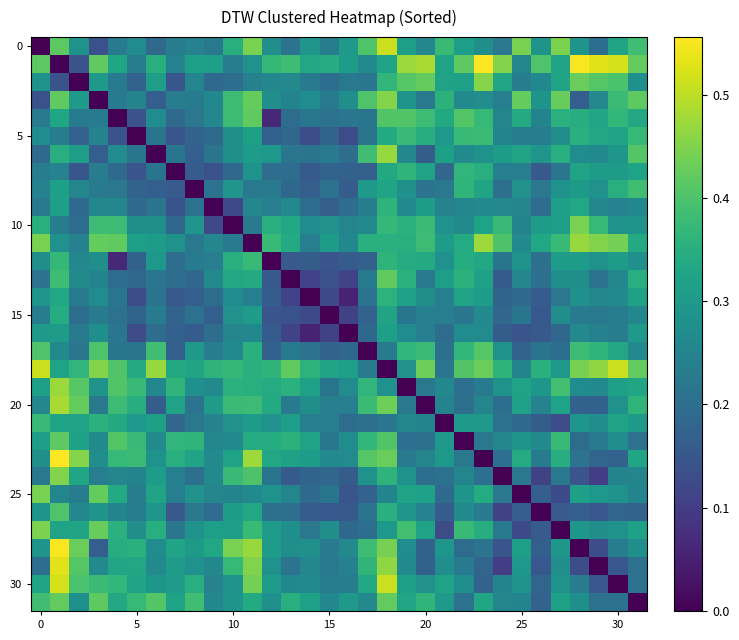

At how many categories does at least one series exceed 0?

32